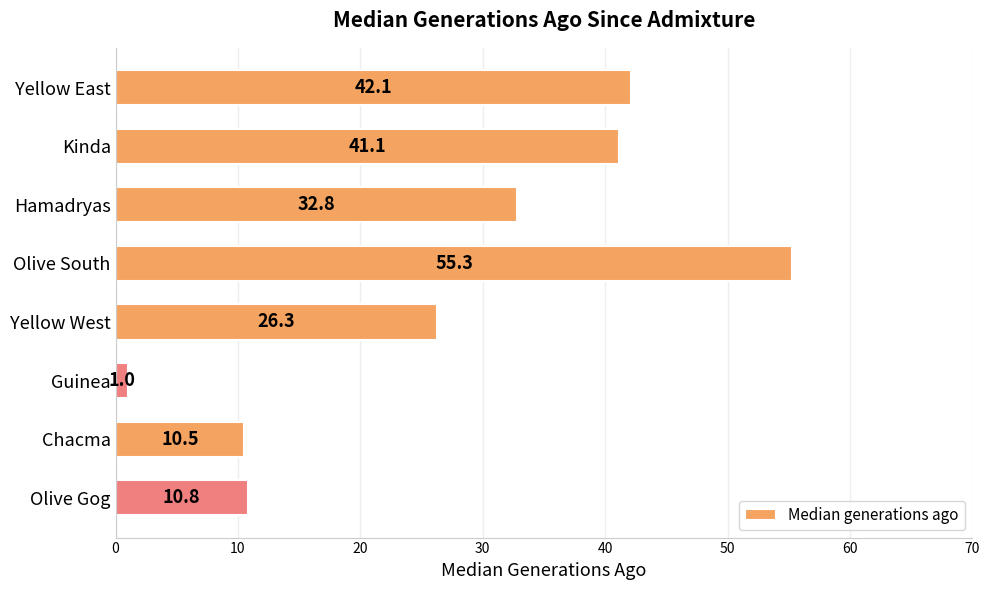

Is it true that the value at Chacma is 10.5?

True